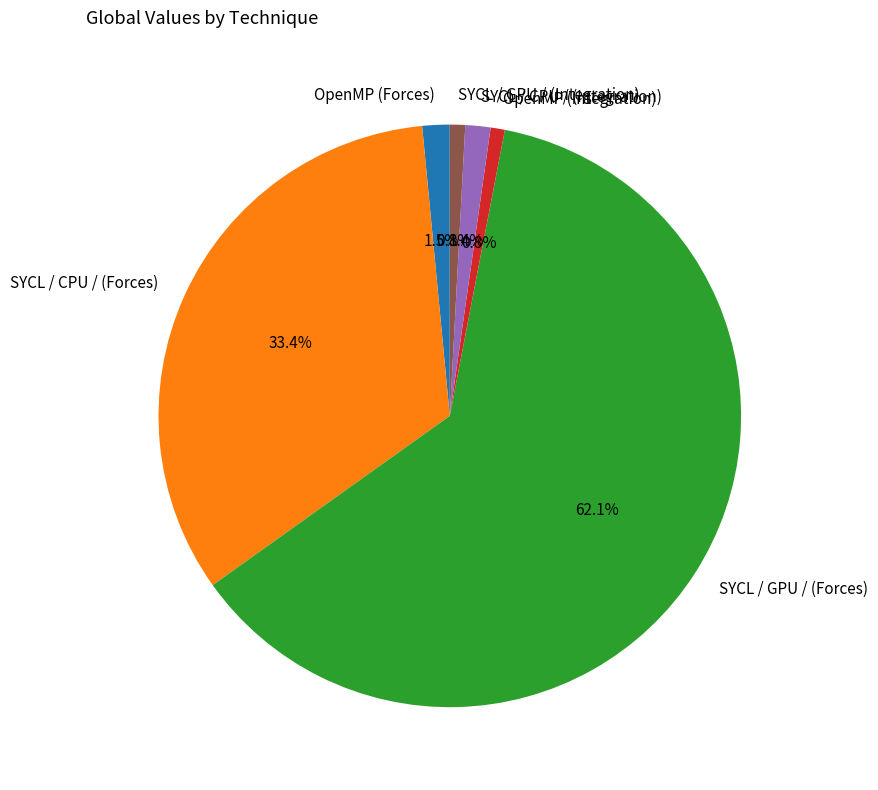

Count the number of slices in the pie.

6